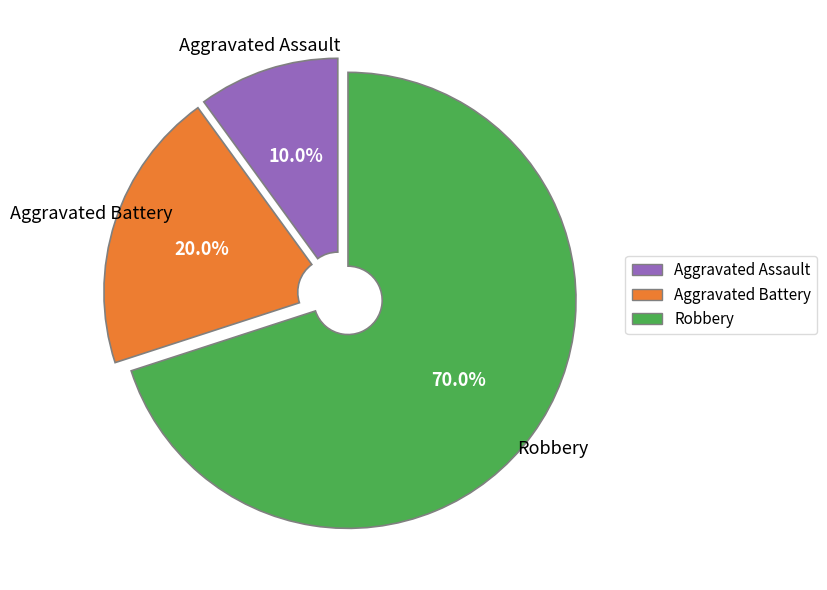

Is it true that Robbery is 44% of the pie?

False